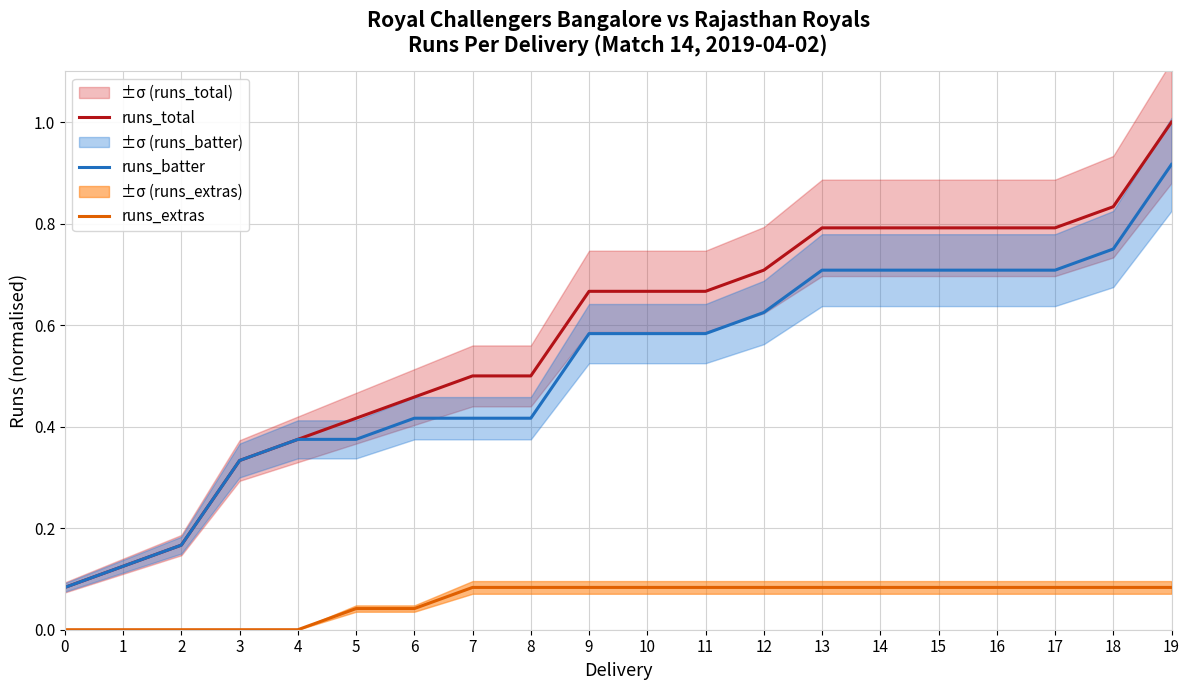

At how many categories does at least one series exceed 0?

20